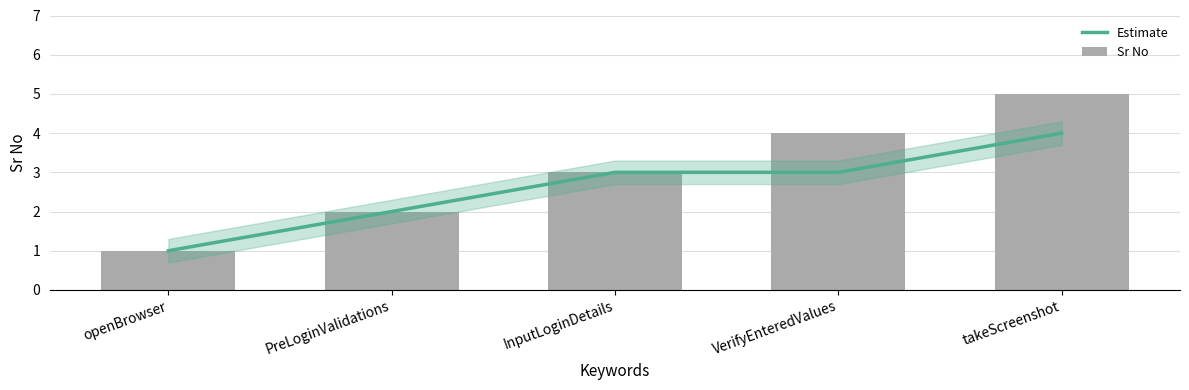

Reading left to right, transcribe all the data shown in this chart.

Estimate: openBrowser=1	PreLoginValidations=2	InputLoginDetails=3	VerifyEnteredValues=3	takeScreenshot=4
Sr No: openBrowser=1	PreLoginValidations=2	InputLoginDetails=3	VerifyEnteredValues=4	takeScreenshot=5